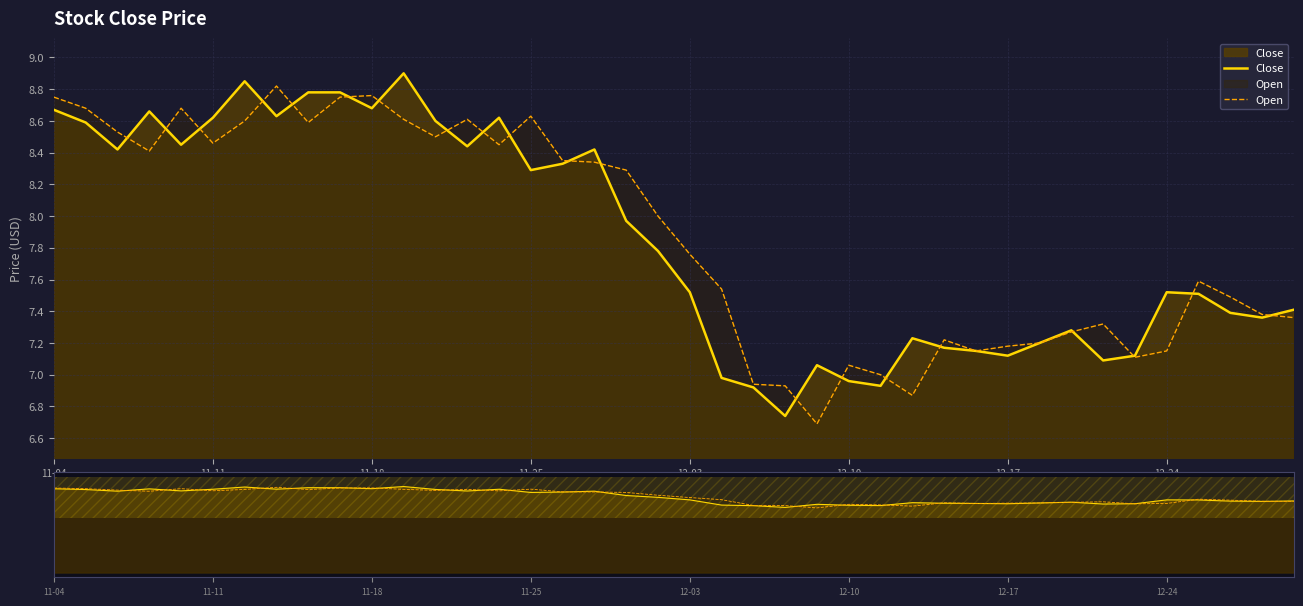

Between 13 and 28, which is larger?

13